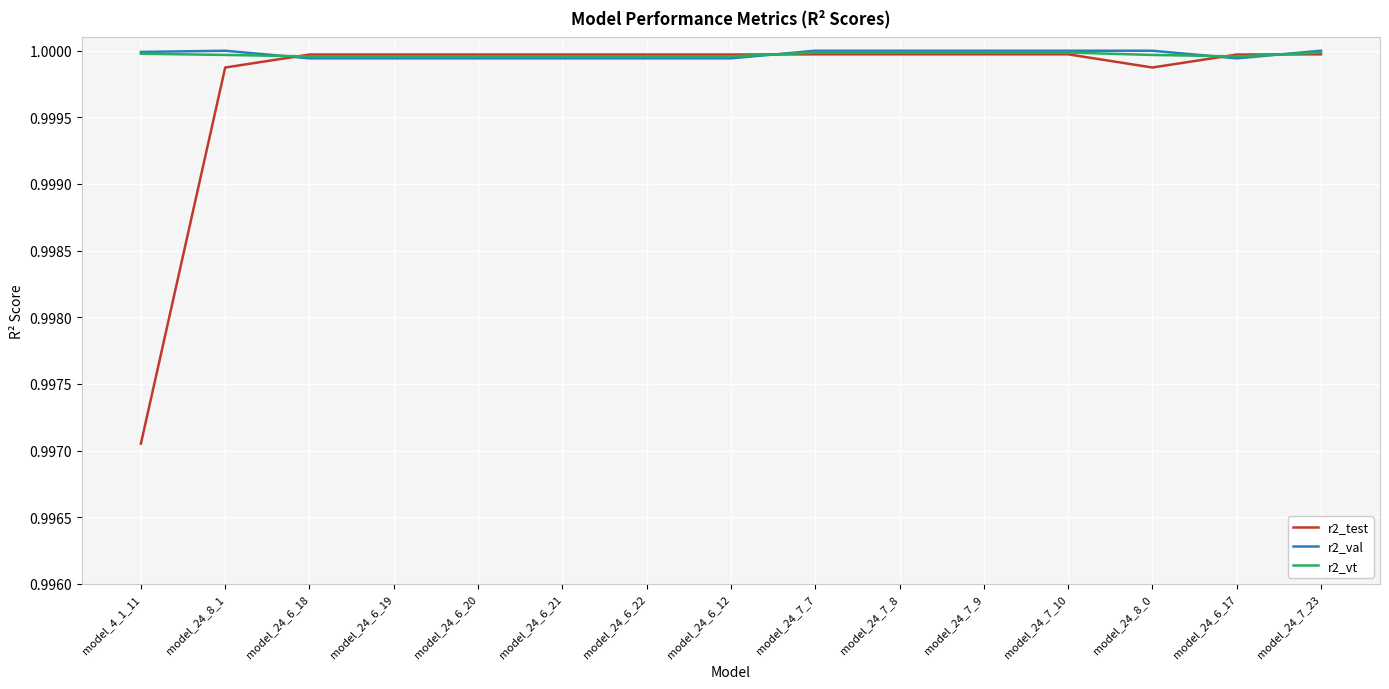

What position from the left is model_24_6_17?

14